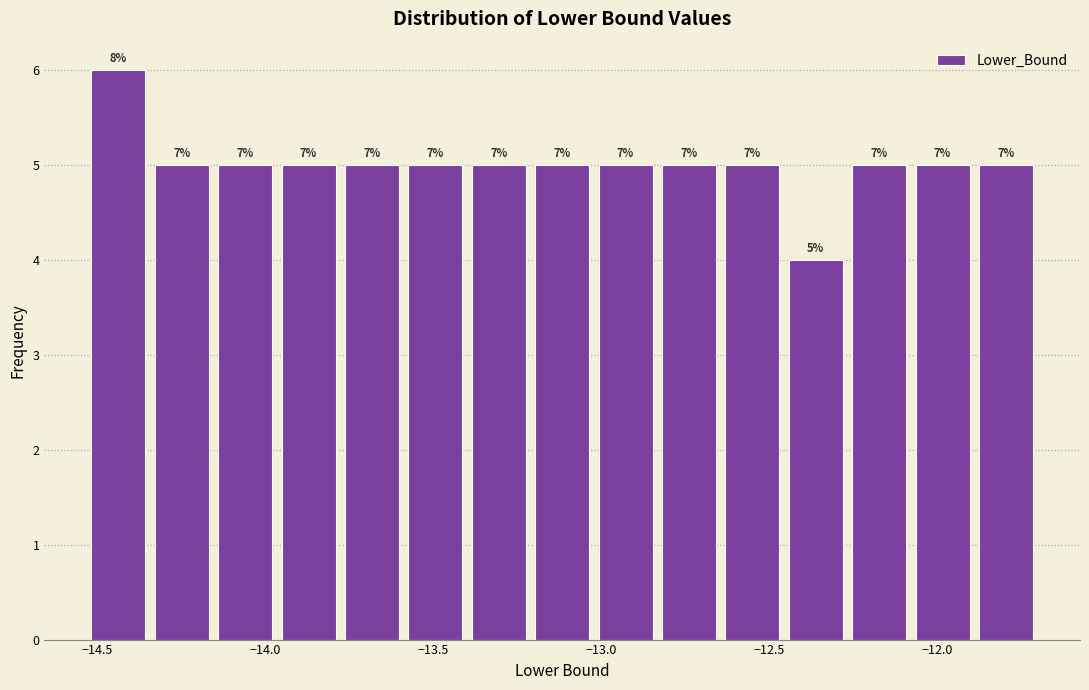

Read against the x-axis, roughly where is the centre of the tallest bar?

-14.45